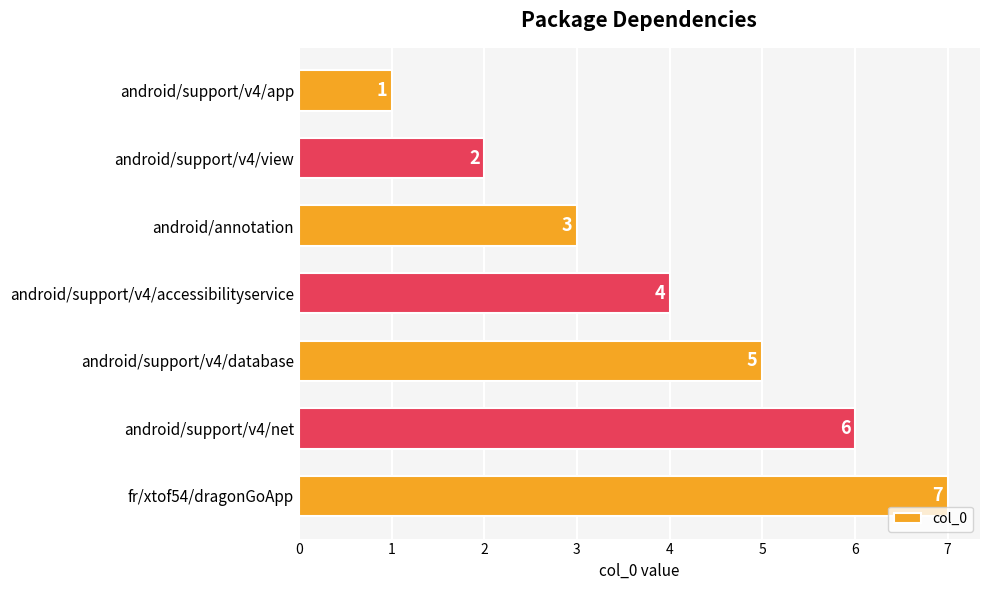

Count the values in the range 2 to 6.

5